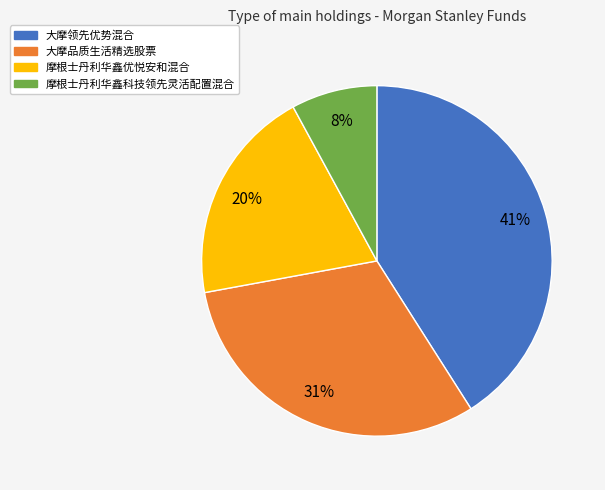

Is there a majority slice in this chart?

No